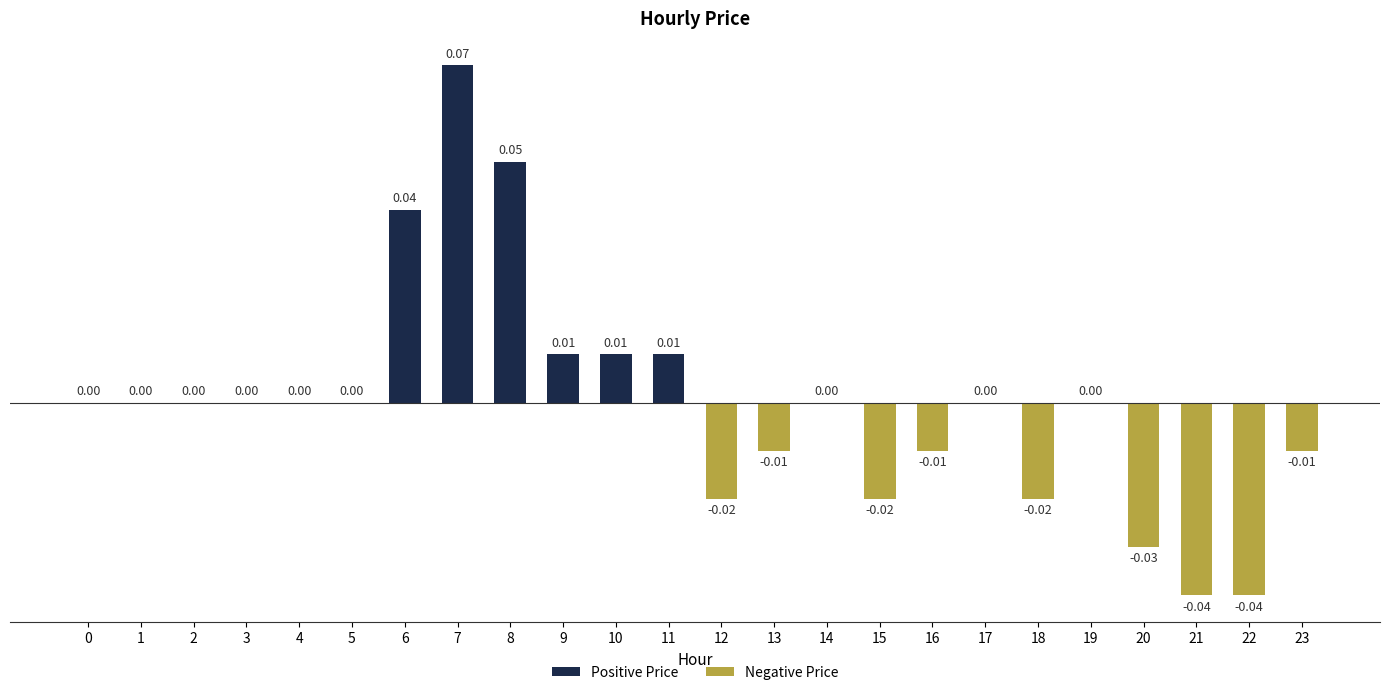

At which category does the chart reach its minimum across all series?

21